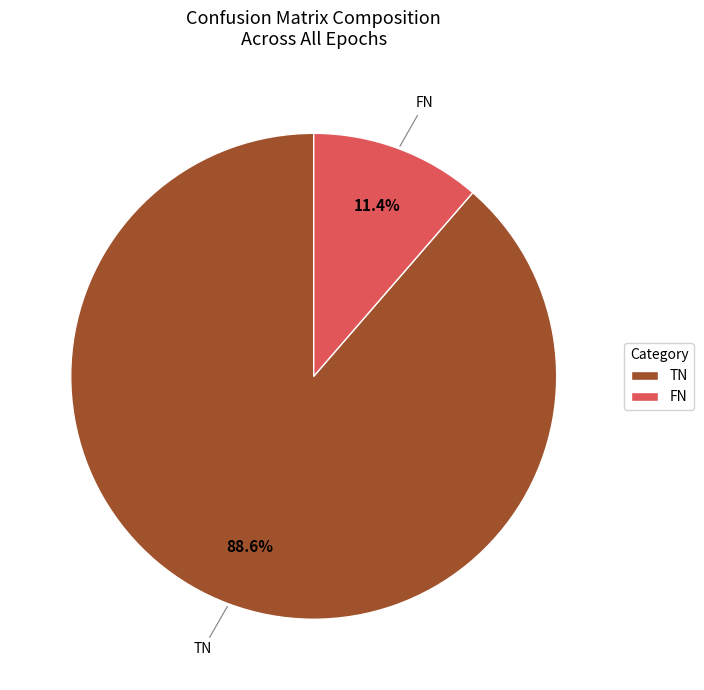

What portion of the pie excludes FN?

88.6%